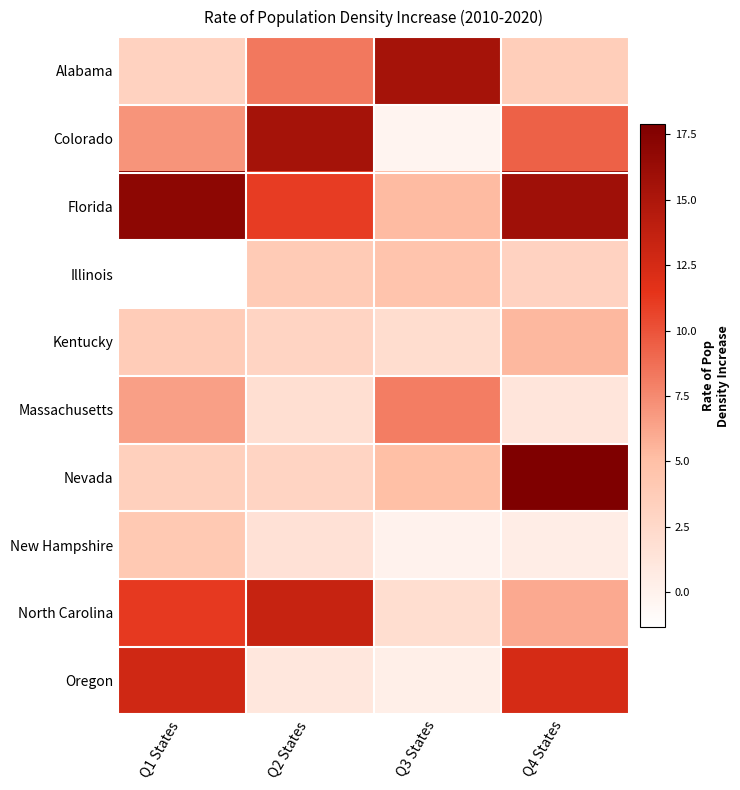

Between Q4 States and Q2 States, which is larger?

Q2 States